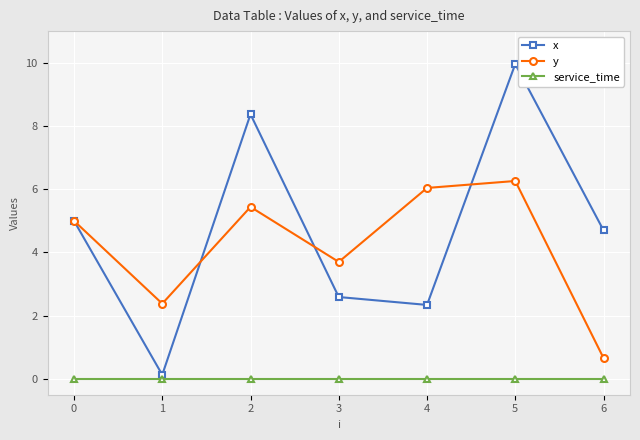

Read the y value at 6.

0.7